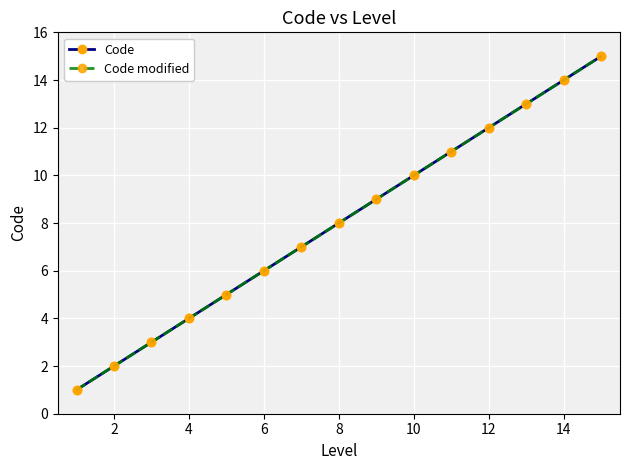

Reading left to right, list all the values displayed in this chart.

Code: 1	2	3	4	5	6	7	8	9	10	11	12	13	14	15
Code modified: 1	2	3	4	5	6	7	8	9	10	11	12	13	14	15